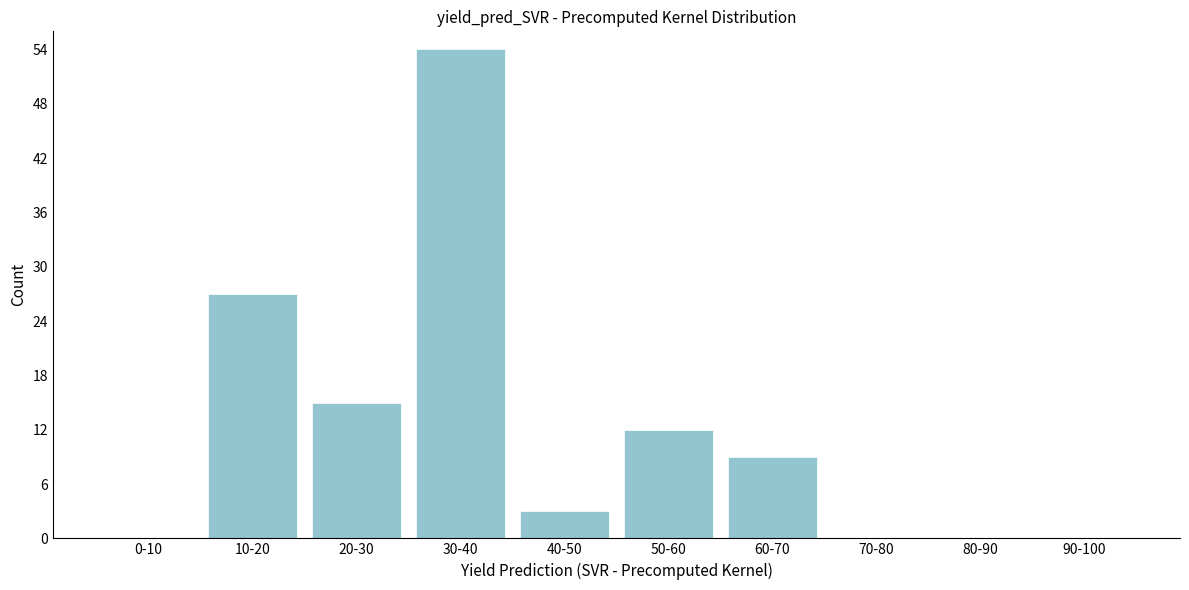

Reading left to right, extract all data points from this chart.

0-10=0	10-20=27	20-30=15	30-40=54	40-50=3	50-60=12	60-70=9	70-80=0	80-90=0	90-100=0